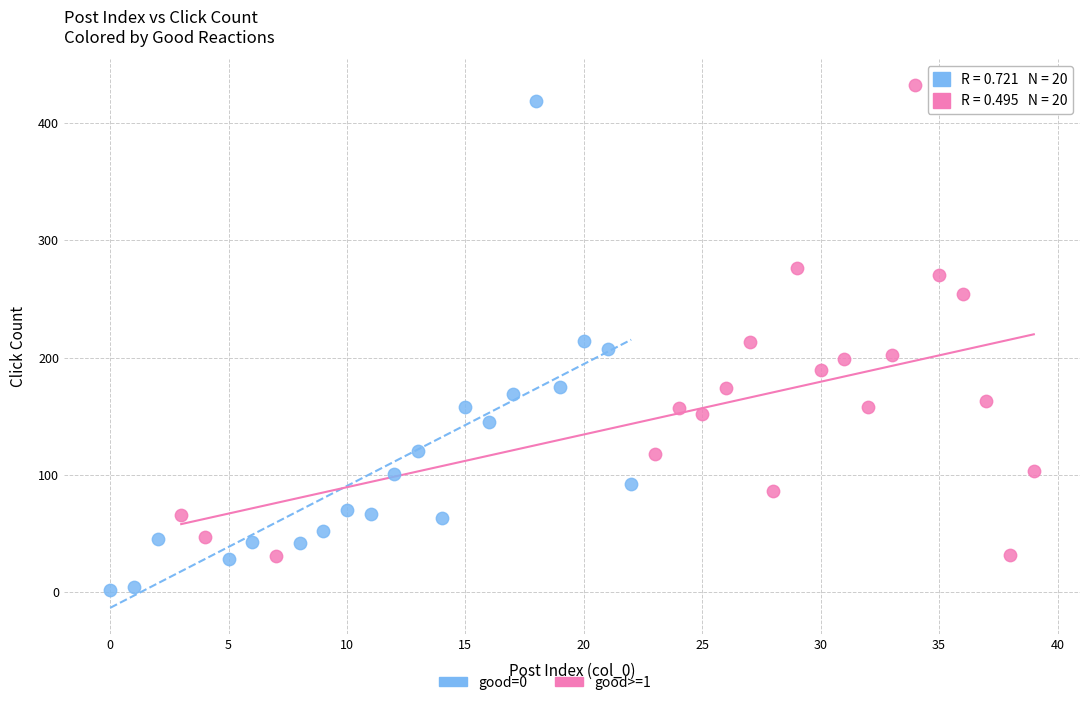

Which series contains the lowest Y value?

good=0